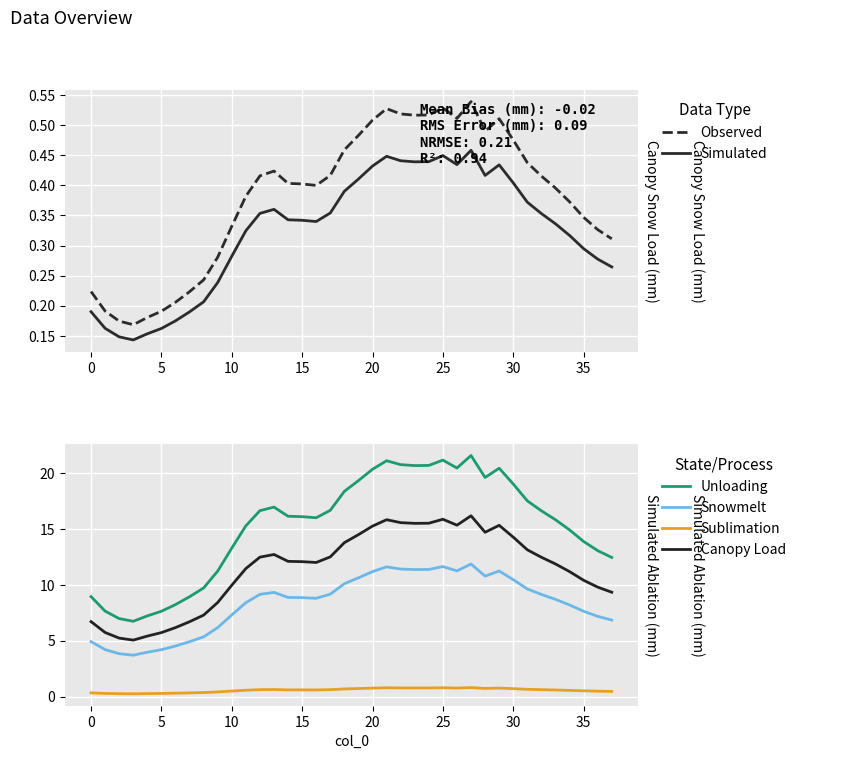

Which series has the largest total across all categories?

Unloading